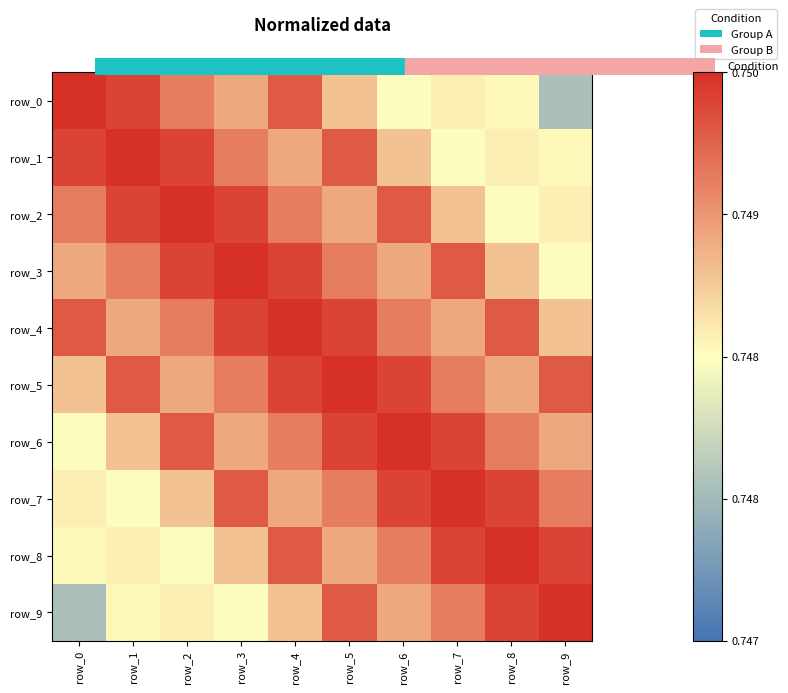

The value of row_7 at row_5 is 0.7. True or false?

True